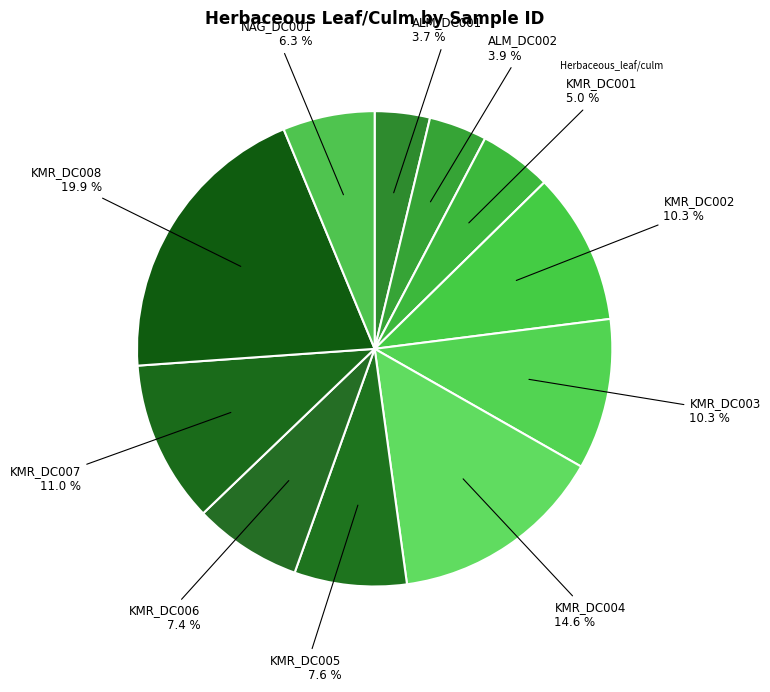

What is the largest slice in the pie chart?

KMR_DC008